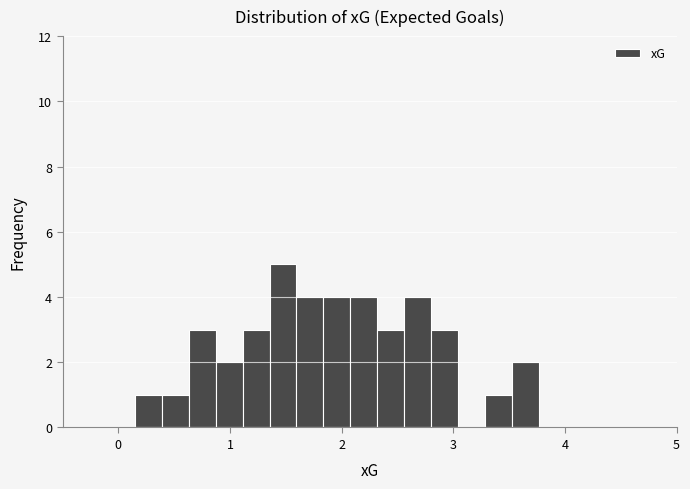

Around what value on the x-axis is the tallest bar? Give the approximate position of its centre, as read against the axis.

1.5